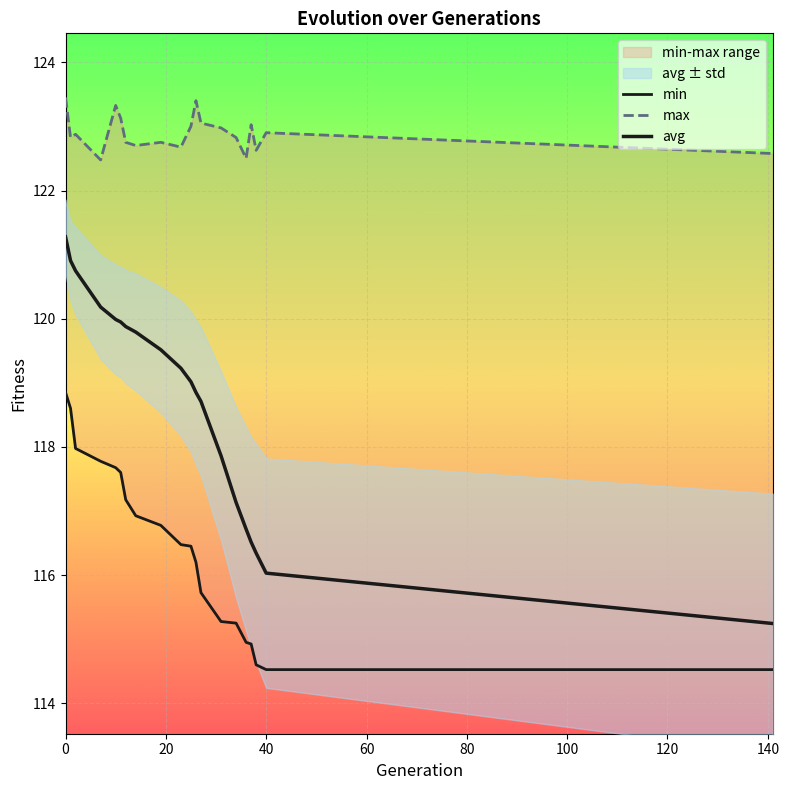

What is the minimum value for min?

114.5